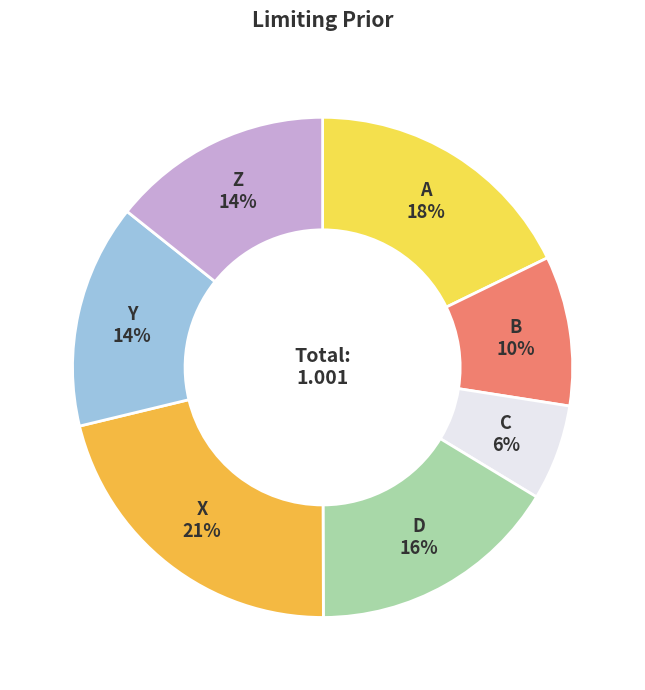

To the nearest percent, what is the combined percentage of B and Y?

24%